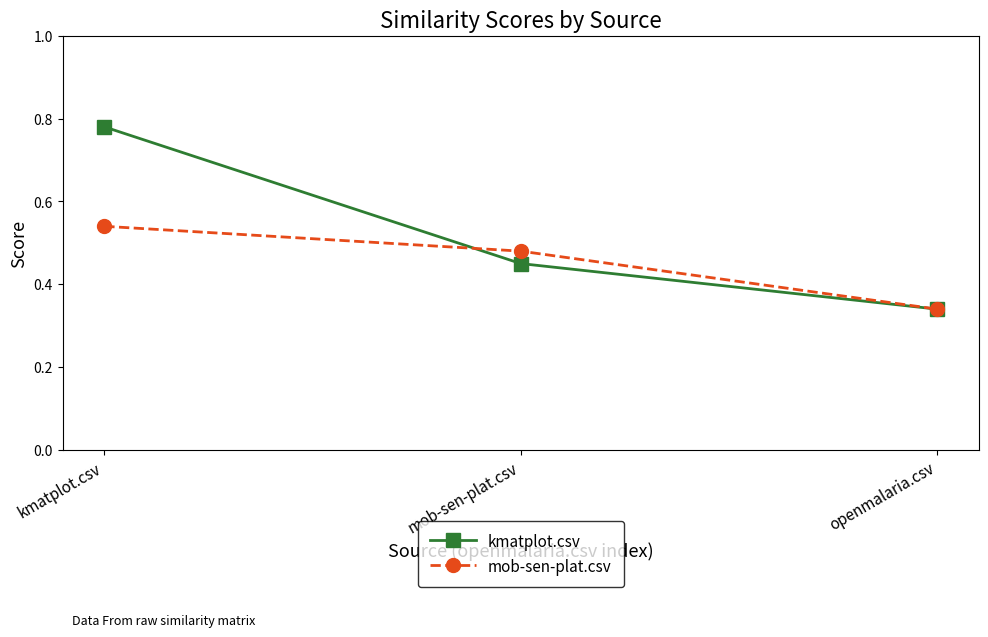

Rank the series at mob-sen-plat.csv from lowest to highest value.

kmatplot.csv, mob-sen-plat.csv